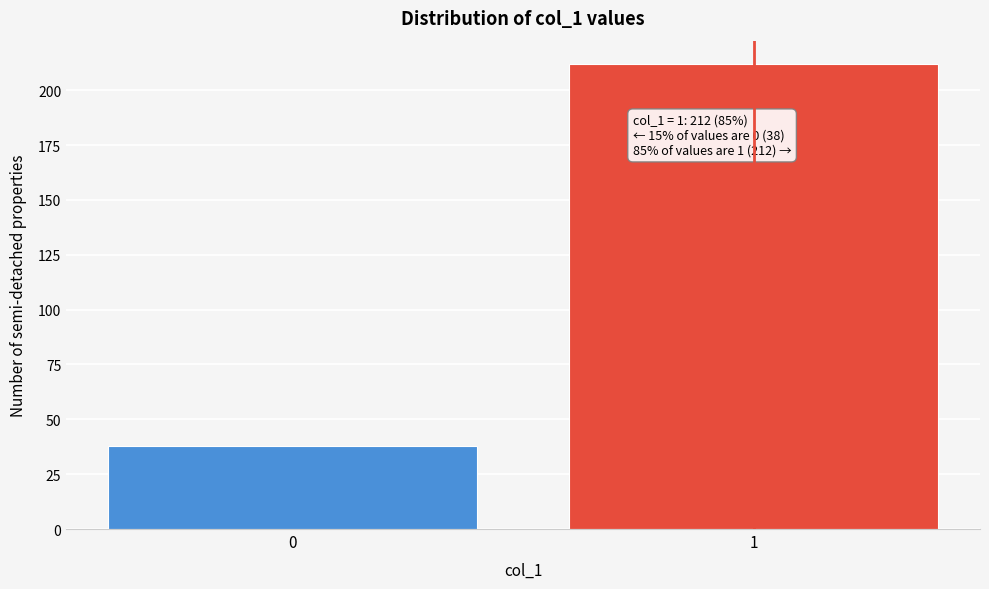

Reading left to right, extract all data points from this chart.

0=38	1=212